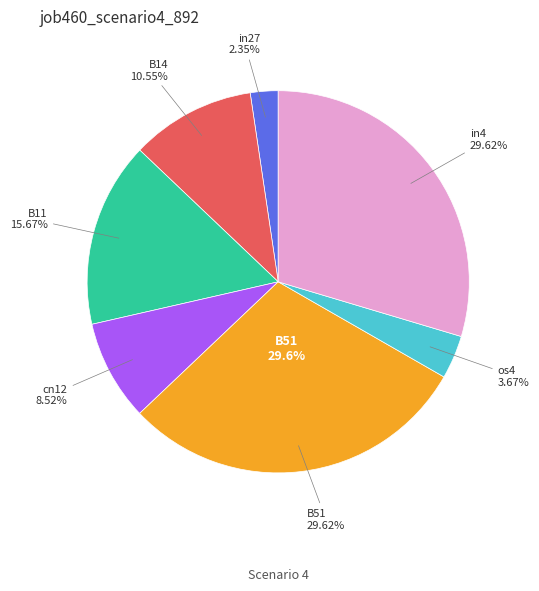

To the nearest percent, what is the average slice percentage?

14%